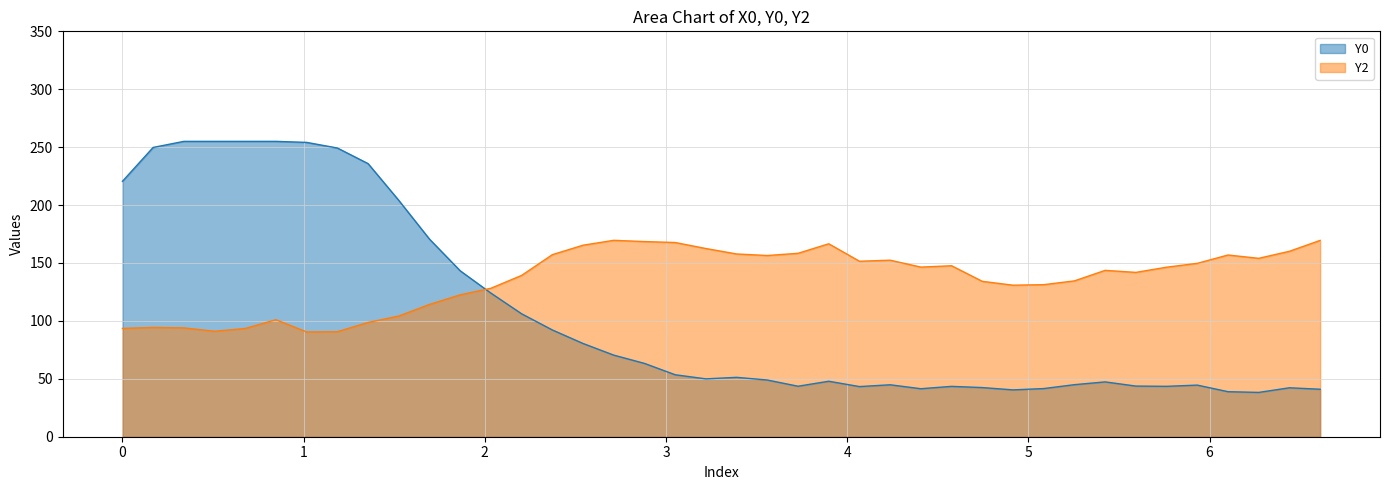

Reading right to left, list all the values displayed in this chart.

Y0: 41.0	42.3	38.3	38.9	44.6	43.5	43.7	47.3	44.9	41.6	40.4	42.4	43.5	41.4	44.8	43.3	47.9	43.6	49.0	51.3	50.0	53.5	63.3	70.4	80.5	92.2	106.1	124.0	143.2	170.6	204.0	235.8	249.3	254.1	255.0	255.0	255.0	255.0	249.8	220.5
Y2: 169.5	160.1	154.0	156.9	149.7	146.4	141.9	143.6	134.6	131.3	130.8	134.2	147.6	146.4	152.4	151.5	166.6	158.4	156.4	157.8	162.5	167.7	168.5	169.6	165.4	157.2	139.3	128.2	122.5	114.2	104.2	98.7	90.7	90.5	101.0	93.5	91.1	94.0	94.4	93.5